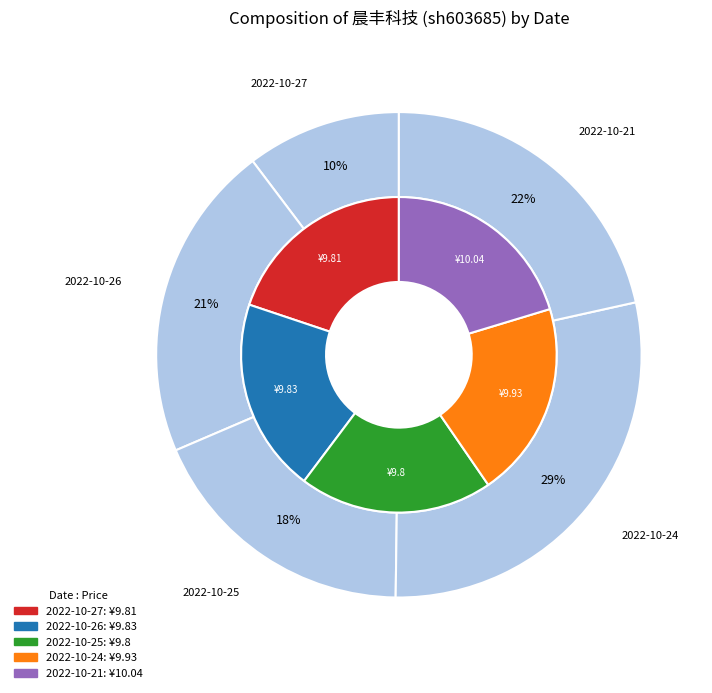

Between 5074 and 10613, which is larger?

10613